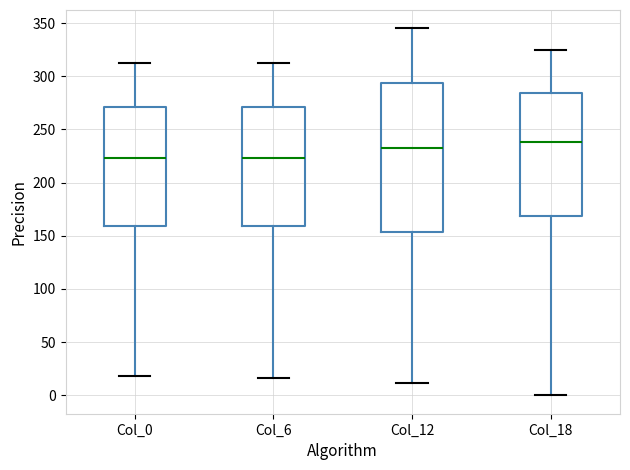

Where does the upper whisker of the box for Col_6 end on the y-axis? The values are not printed on the chart, so give them approximately, as read against the axis.

310